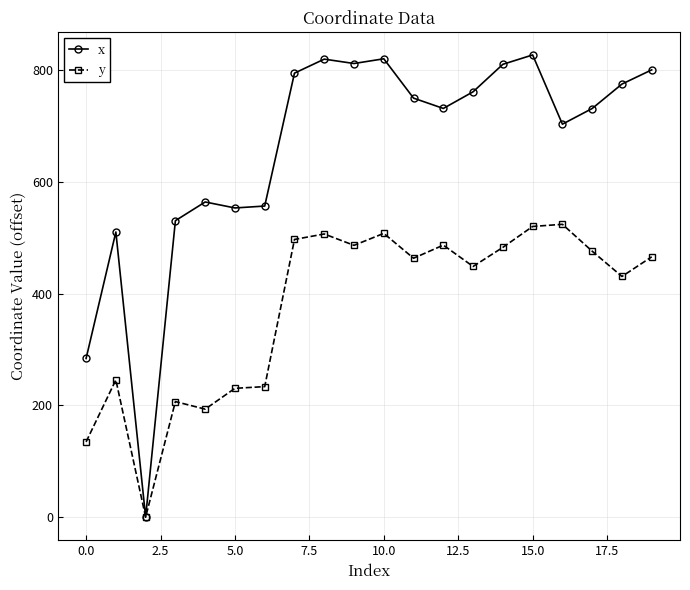

How many lines are shown in the chart?

2